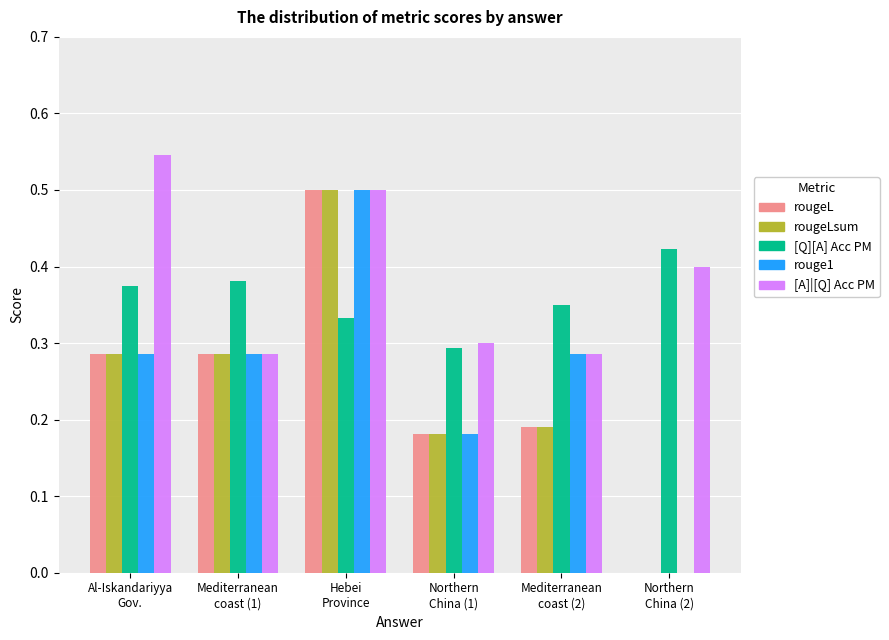

What is the sum of all [A]|[Q] Acc PM values?

2.3